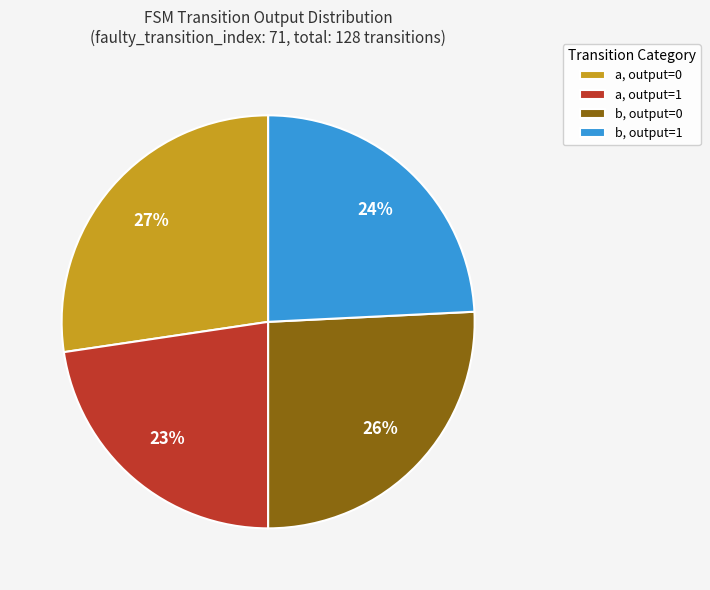

What percentage is the a, output=1 slice, to the nearest percent?

23%